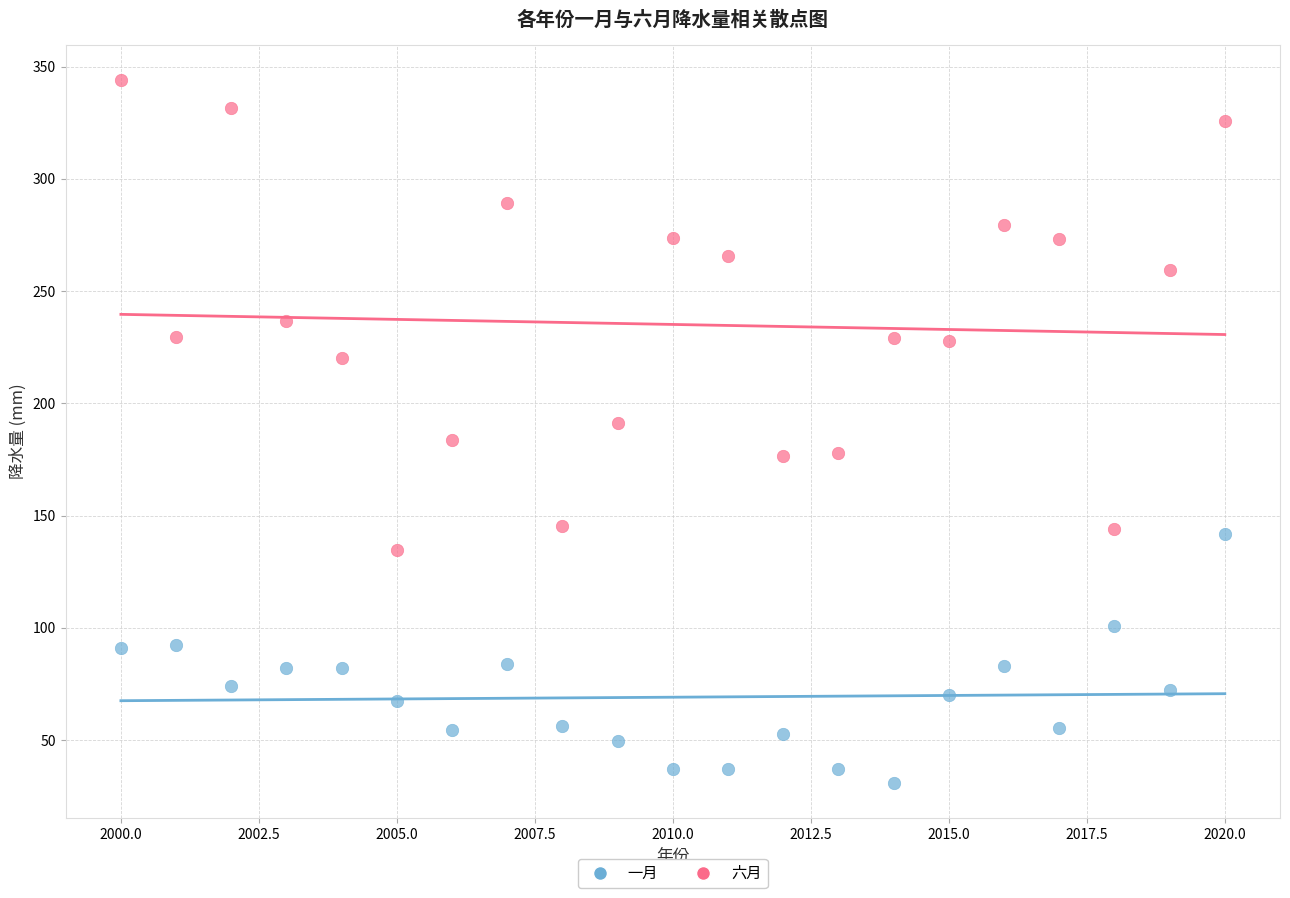

Across all data points, what is the range of Y values (max minus min)?

313.3